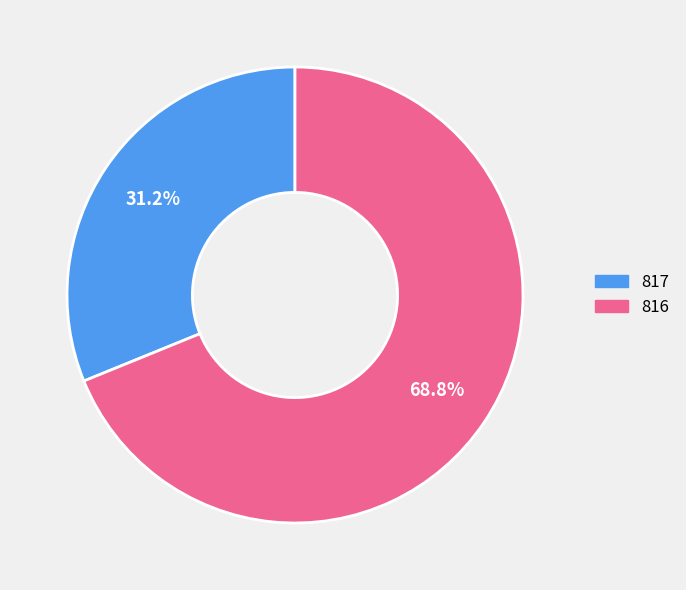

What percentage do 817 and 816 together represent?

100.0%